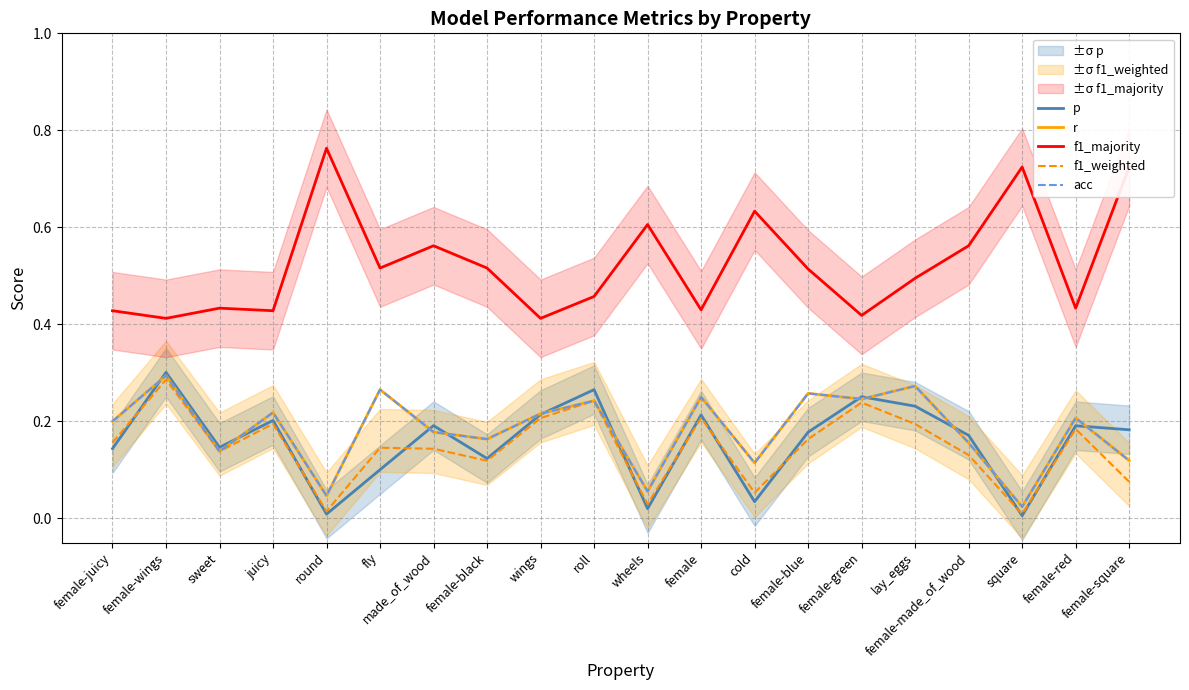

Is it true that f1_majority equals 0.2 at female-made_of_wood?

False